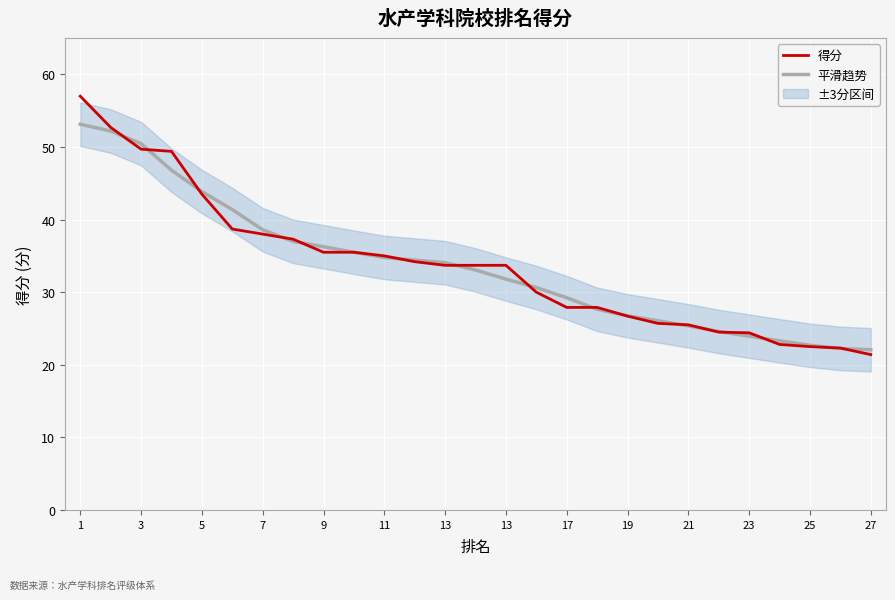

Is this an area chart (filled region under the line)?

No